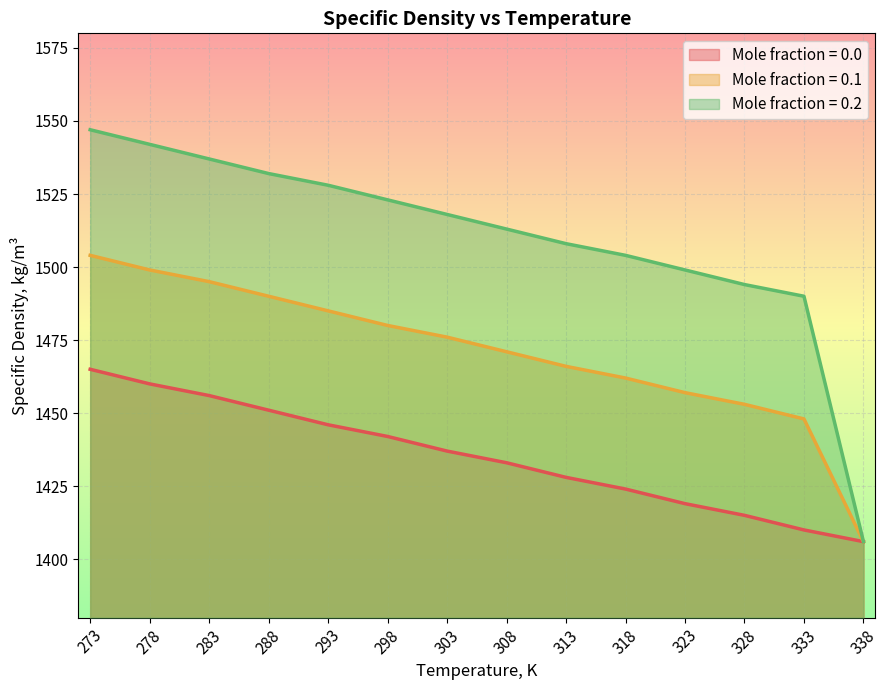

What is the value of the Mole fraction = 0.1 point at the 11th from the left?

1457